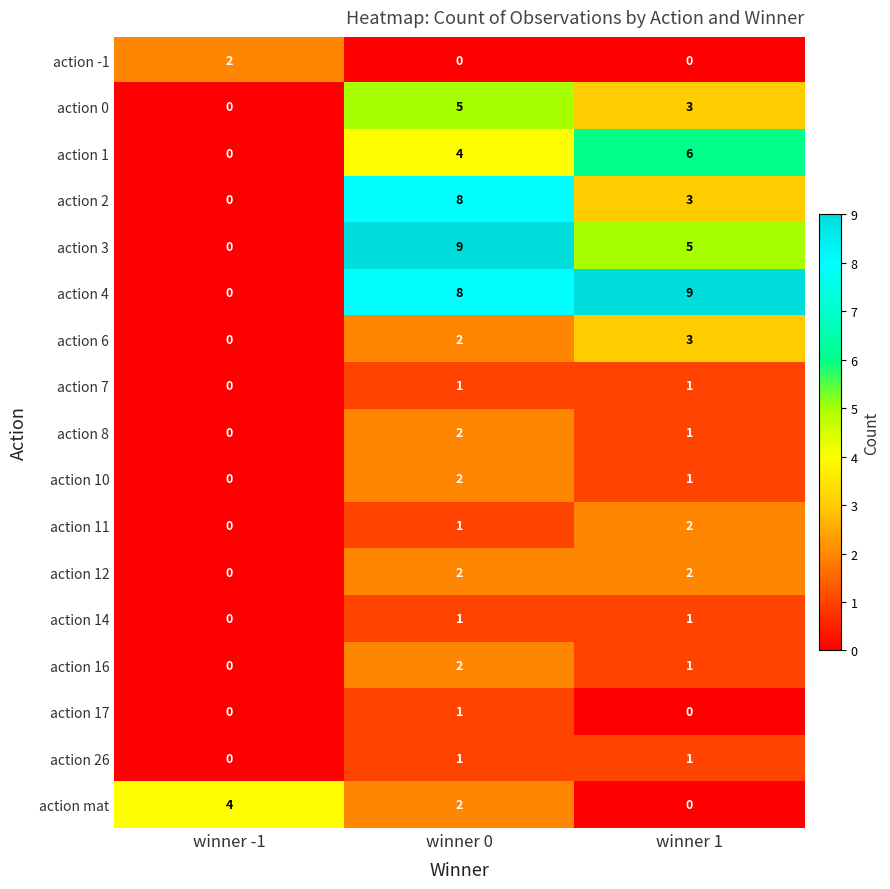

At which category is the sum across all series the highest?

winner 0